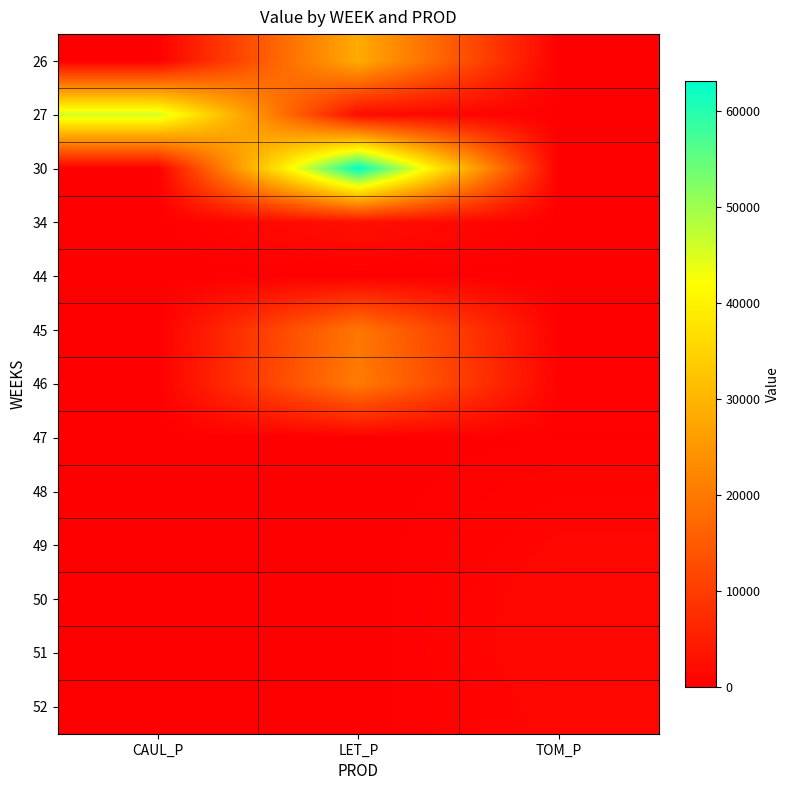

How many data points does each series have?

3